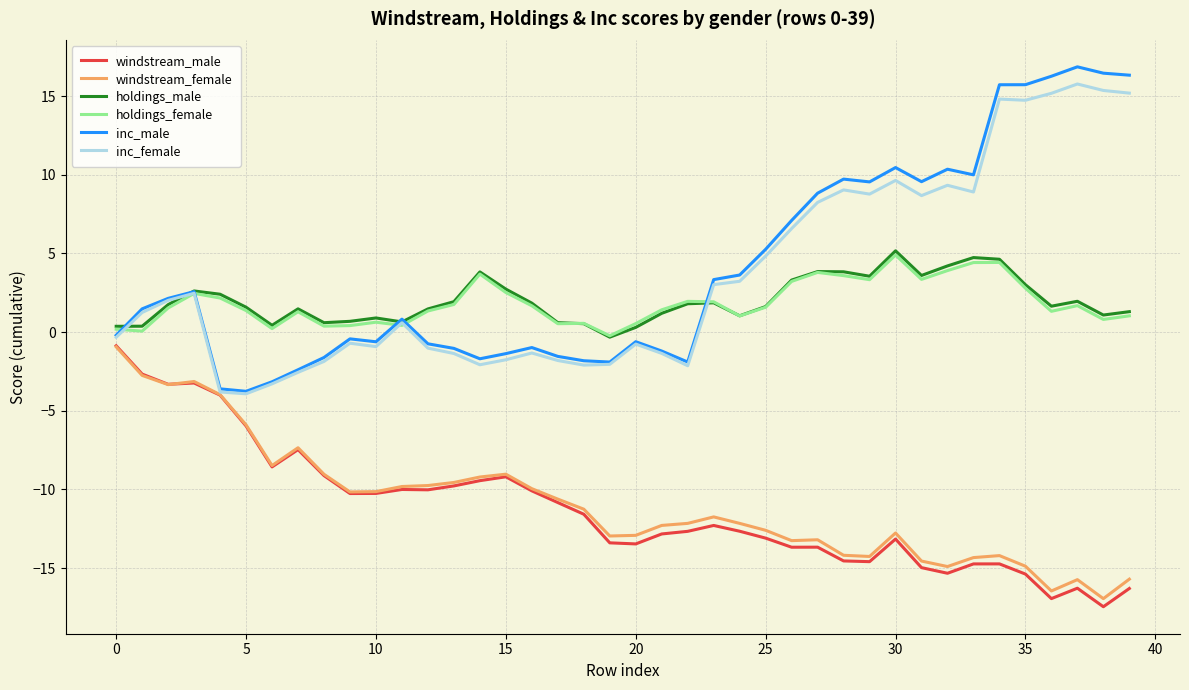

What is the highest value of the holdings_female series?

4.9